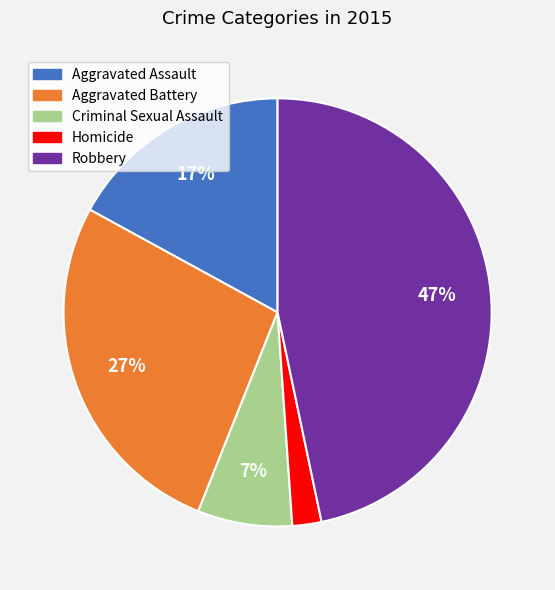

Is the sum of Aggravated Assault and Criminal Sexual Assault greater than half?

No